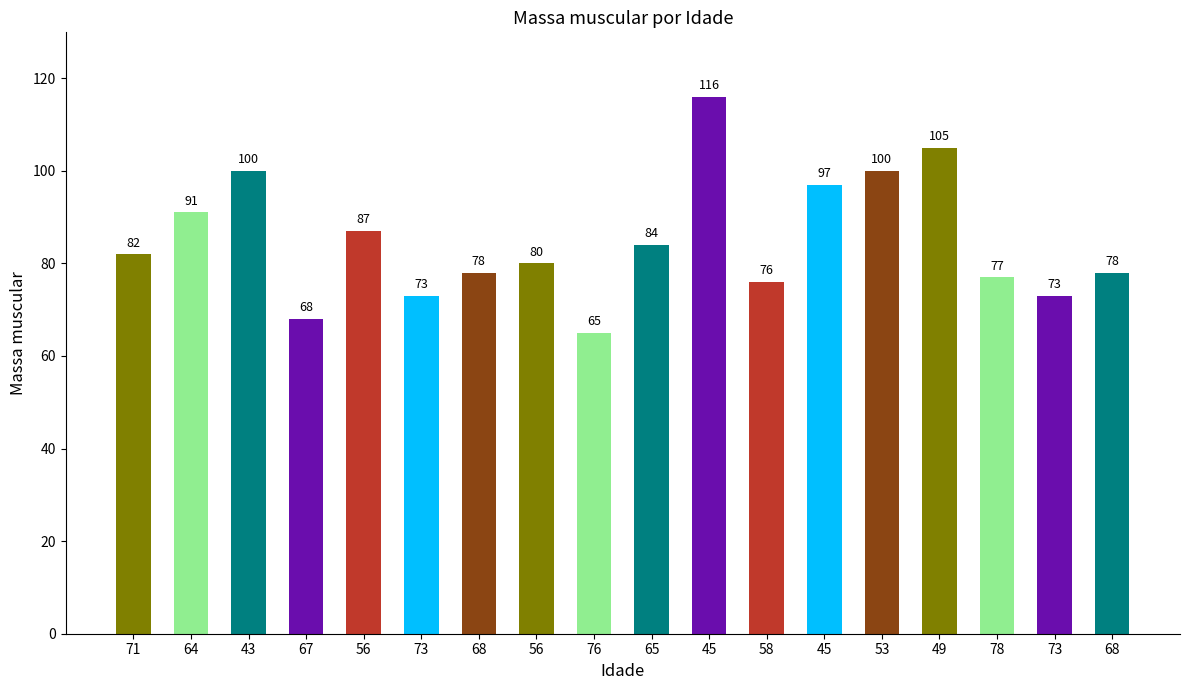

At which category does the chart reach its minimum across all series?

76